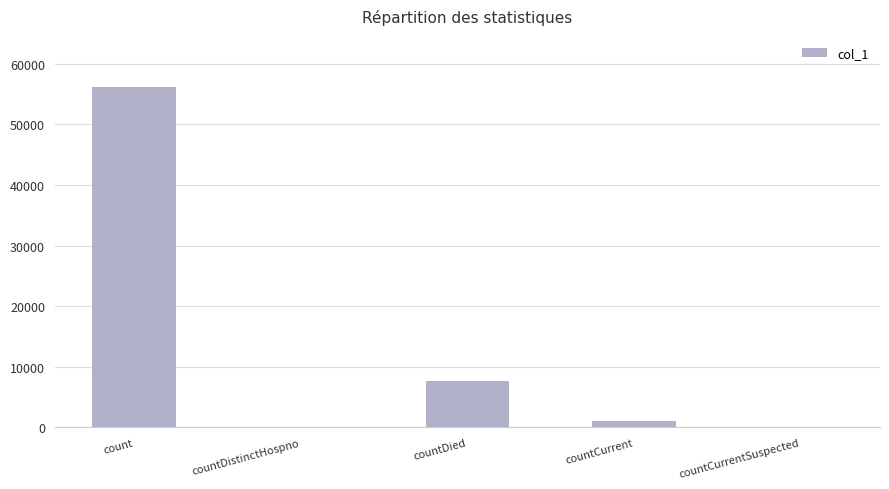

How many distinct data groups are displayed?

1